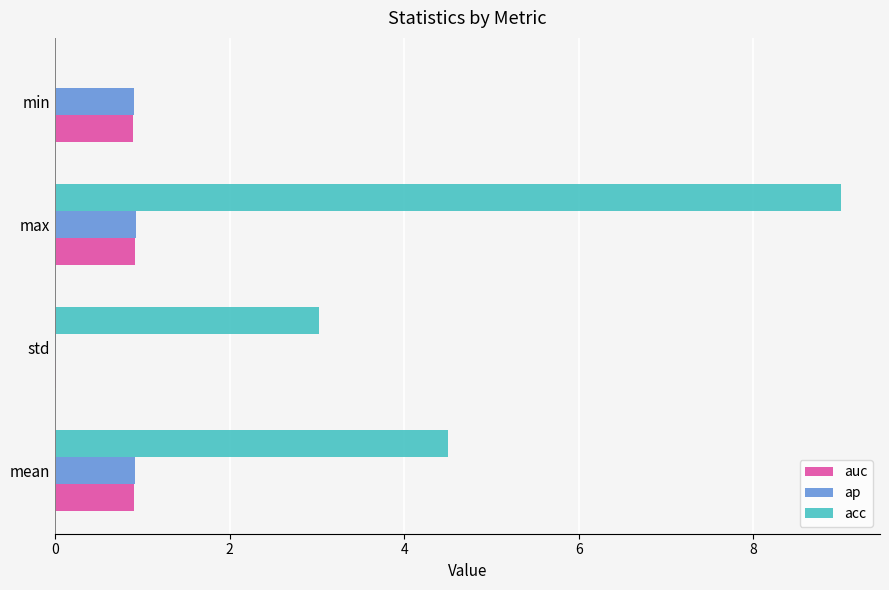

What is the sum of all ap values?

2.7